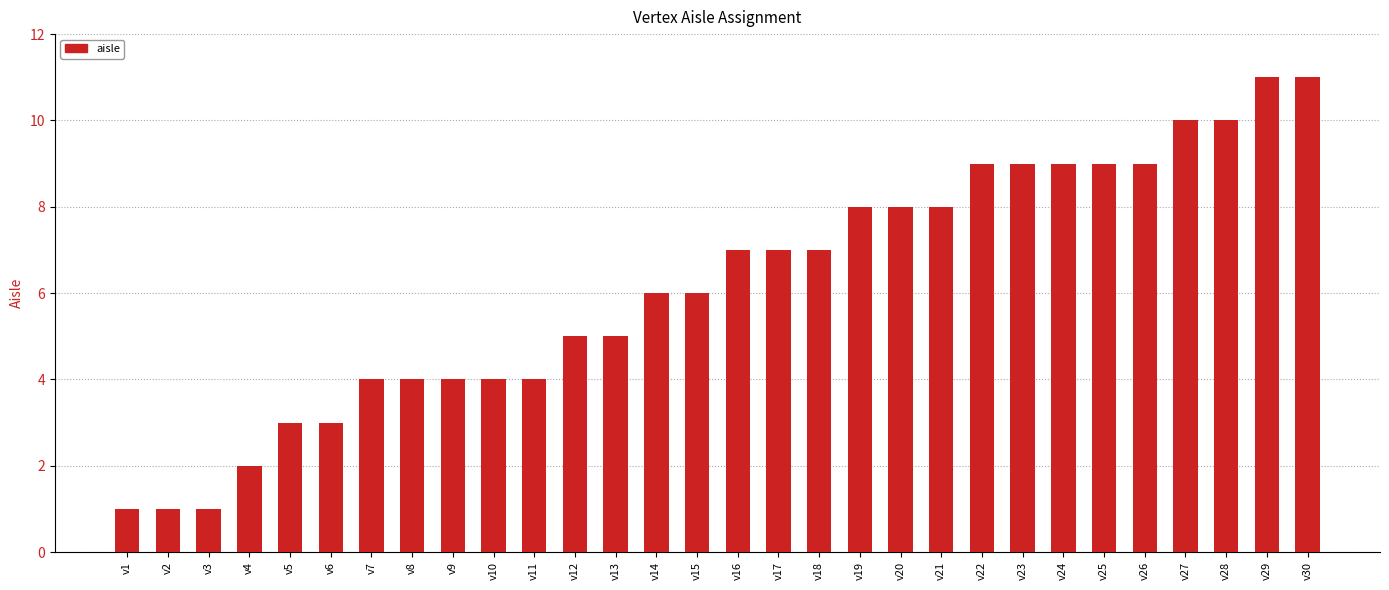

Is it true that the value at v13 is 5?

True